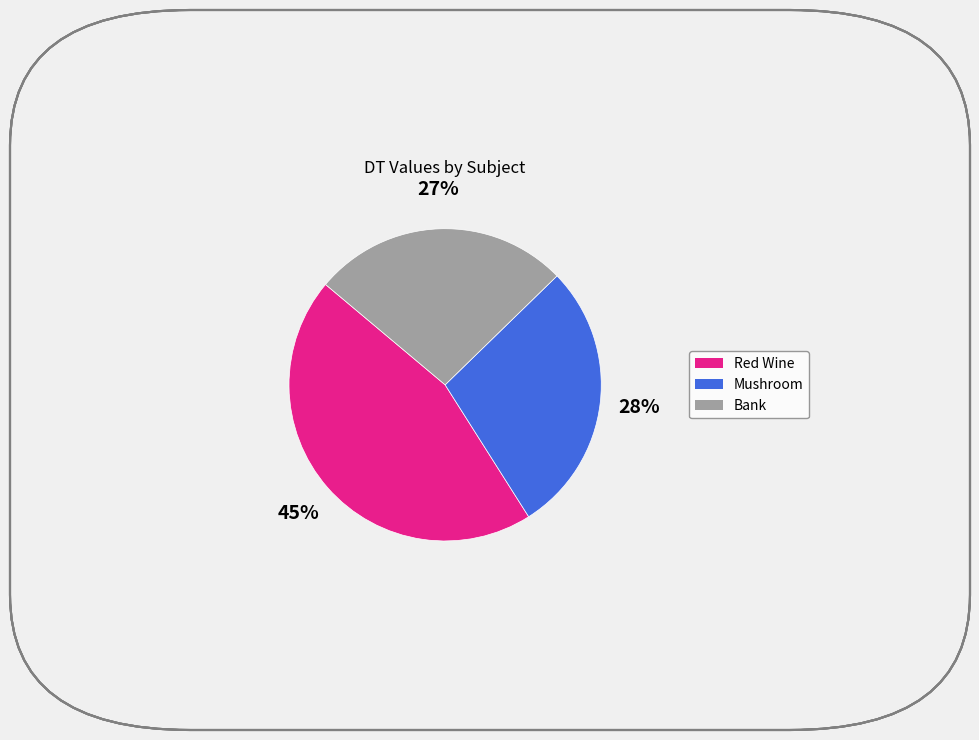

Is there a majority slice in this chart?

No